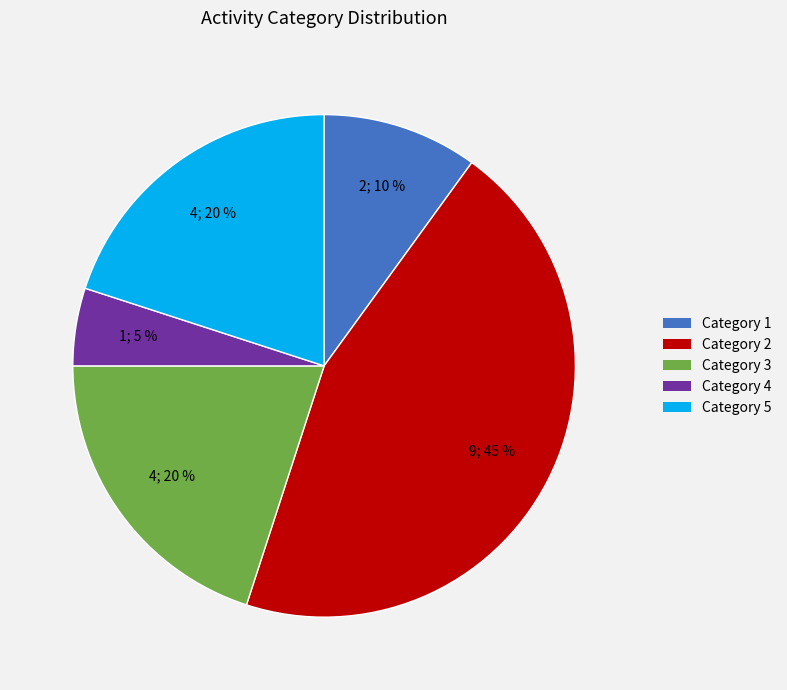

Approximately how many times larger is the value at Category 3 compared to Category 2?

0.4